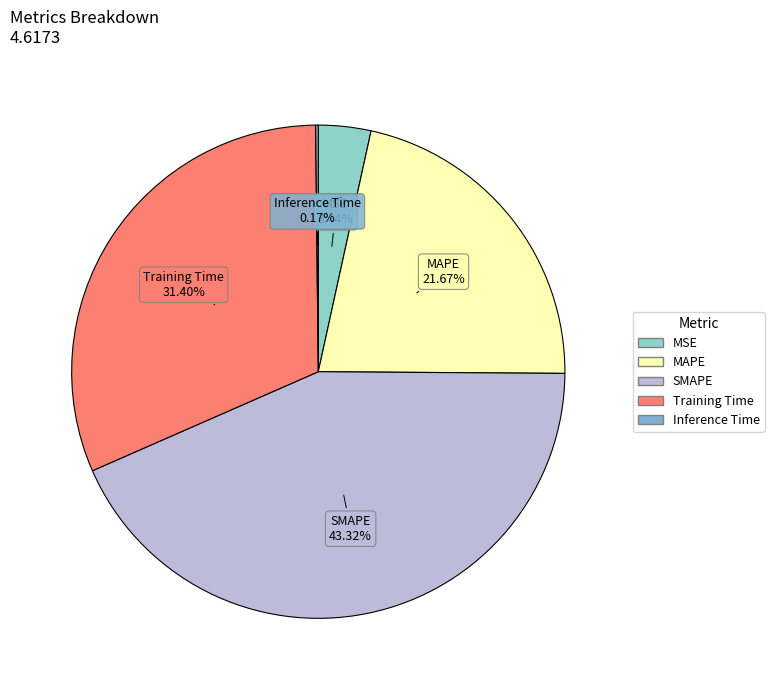

Which category has the biggest portion of the pie?

SMAPE